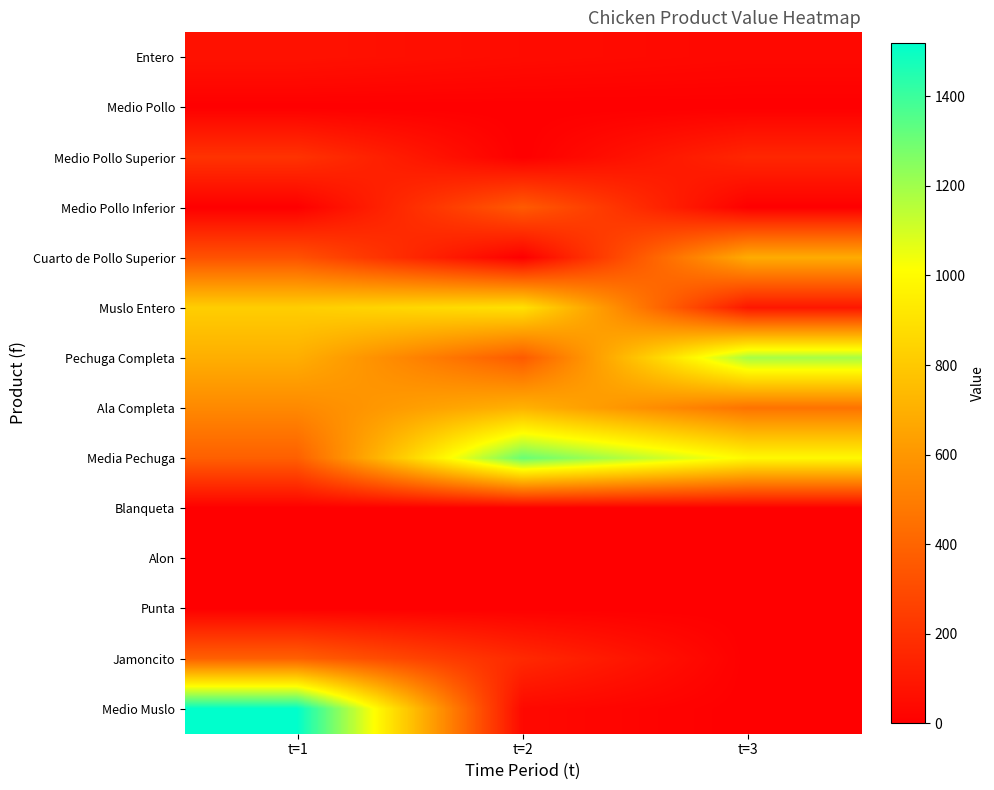

Between t=1 and t=2, which is larger?

t=1